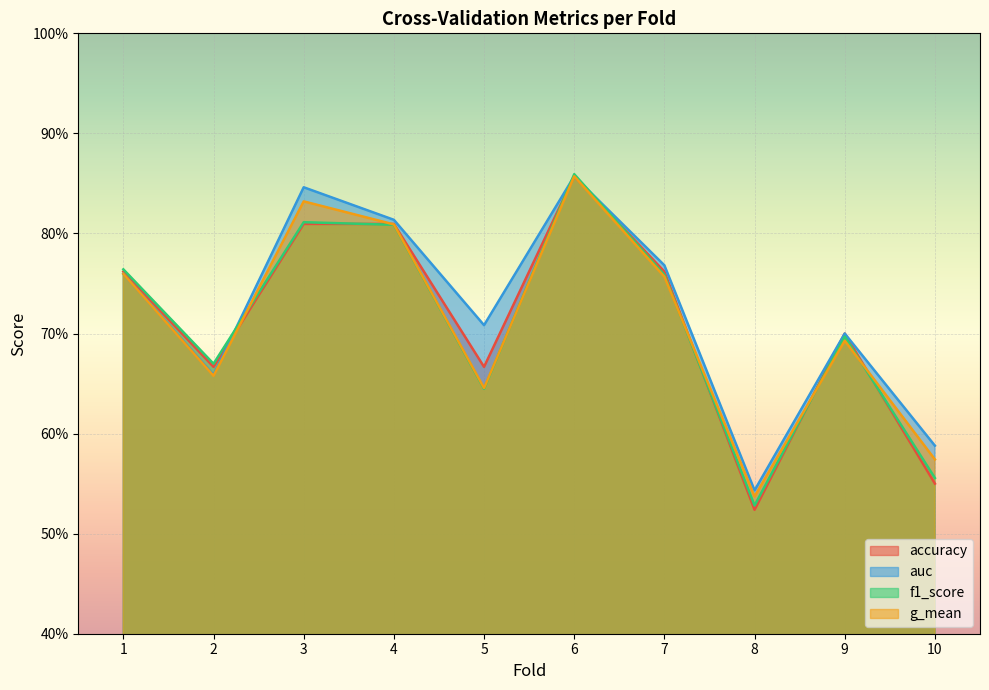

At how many categories does at least one series exceed 0?

10